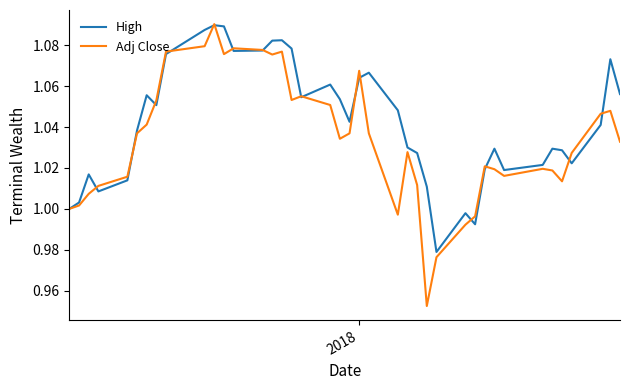

Which series has the largest range (max minus min)?

Adj Close